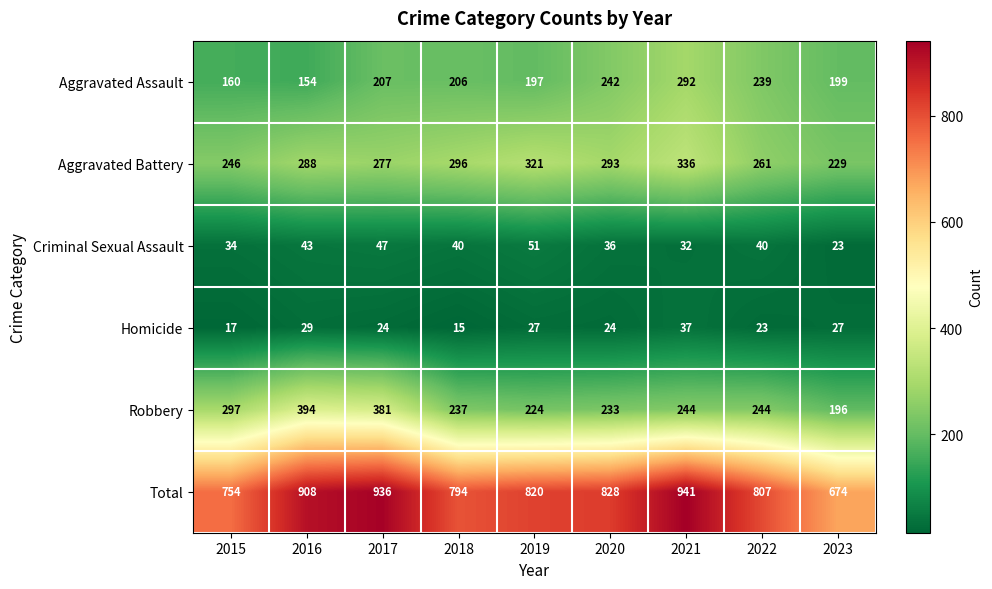

At which category is the sum across all series the highest?

2021